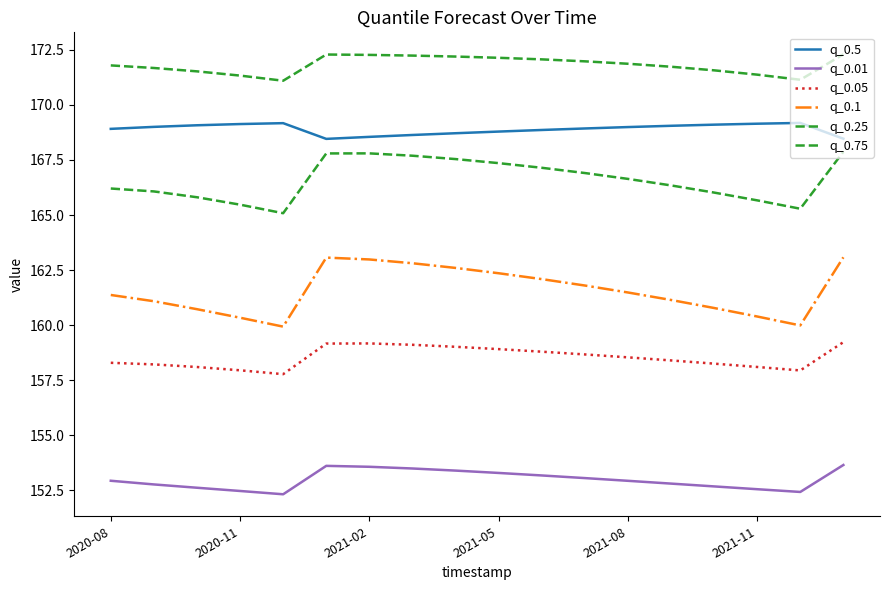

Which series has the largest total across all categories?

q_0.75